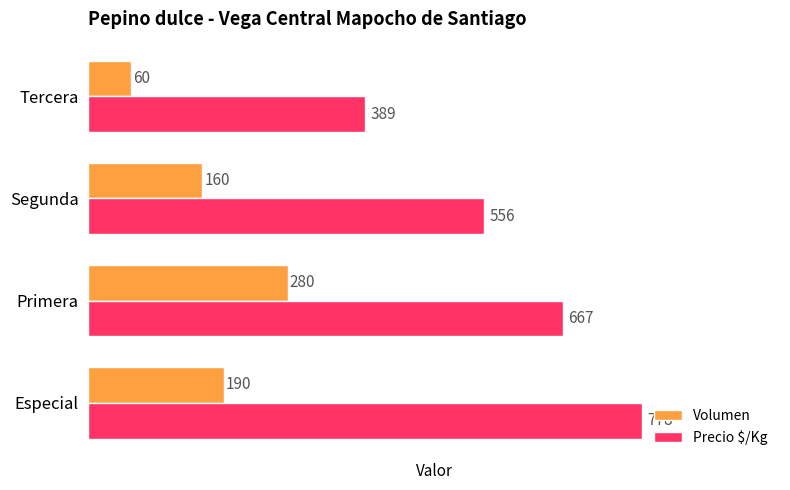

Which category has the highest value in the Volumen series?

Primera